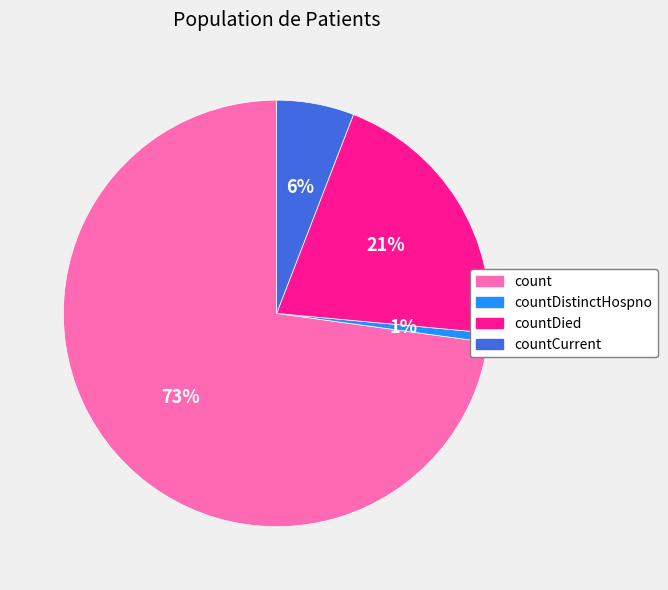

Is there any slice that represents more than half of the pie?

Yes